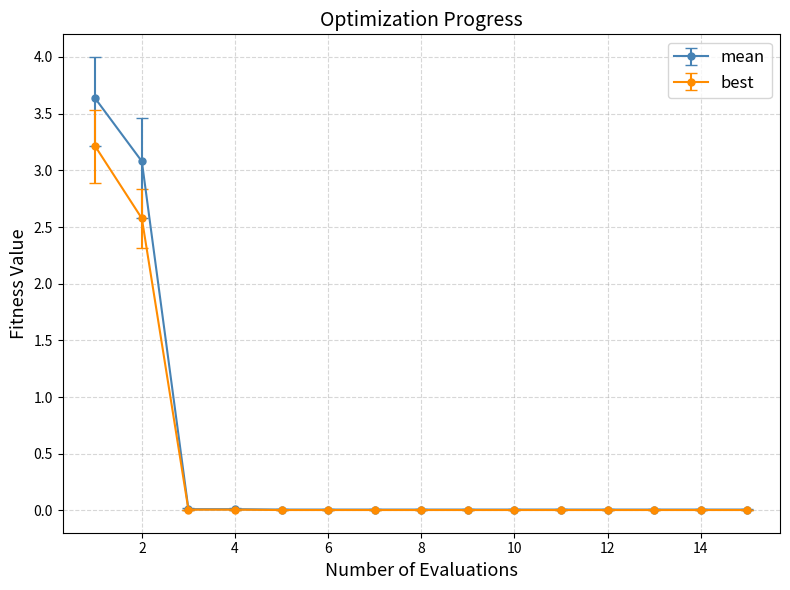

Which series has the largest range (max minus min)?

mean